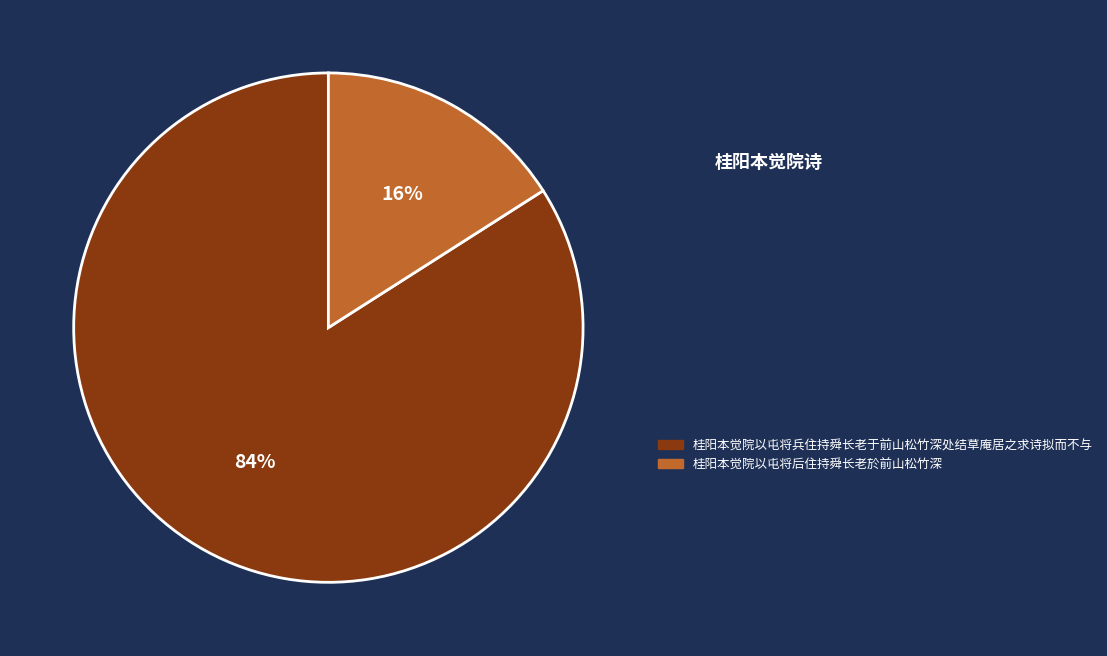

To the nearest percent, what is the average slice percentage?

50%